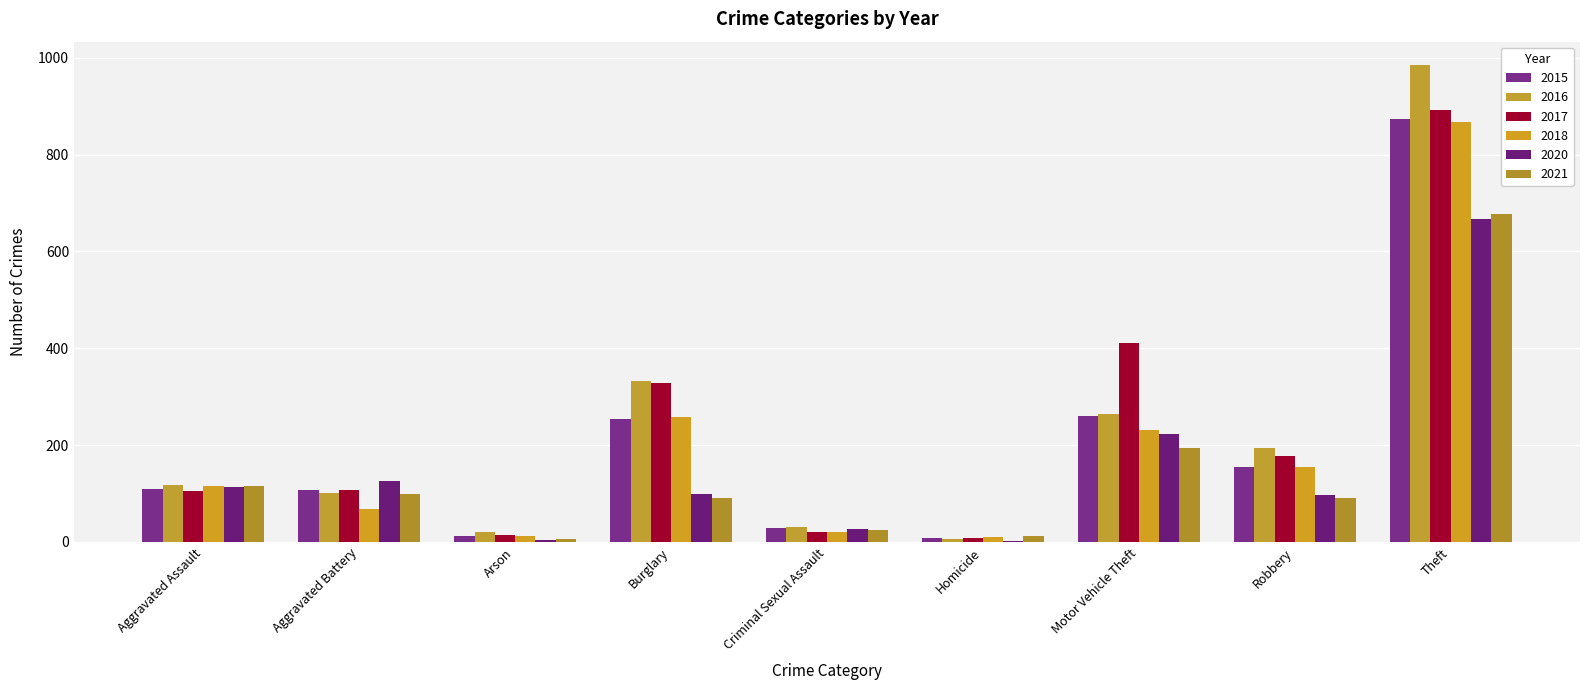

At which category does the chart reach its peak across all series?

Theft